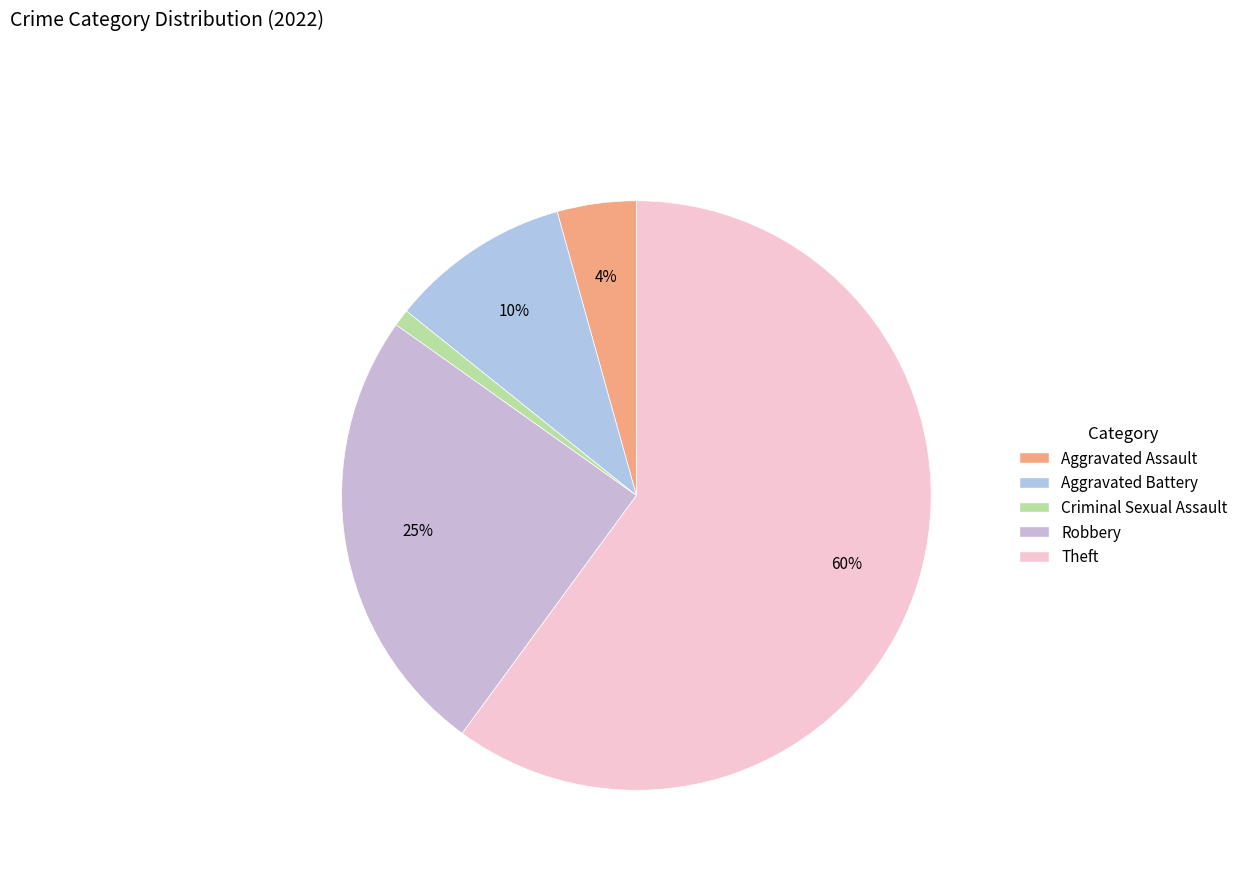

Is it true that Theft is 60% of the pie?

True